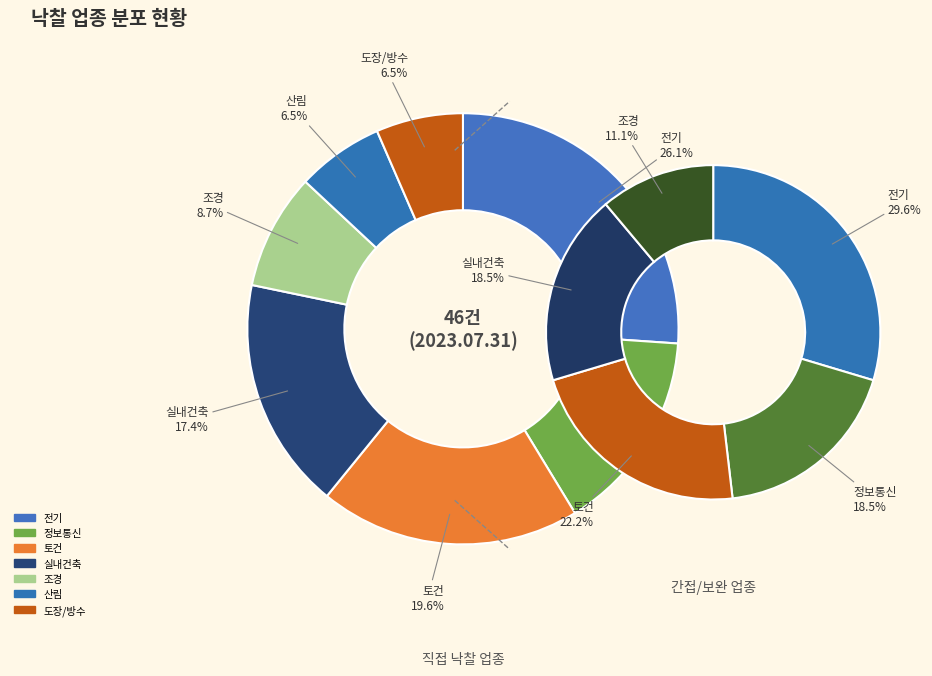

To the nearest percent, what is the difference between the largest and smallest slice percentages?

20%